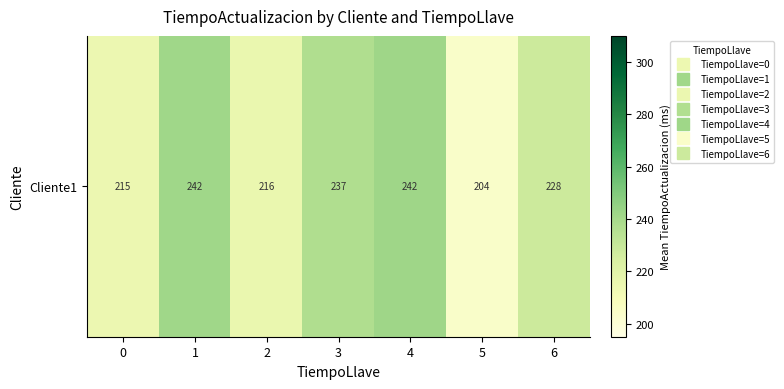

What is the approximate value at 1?

241.6